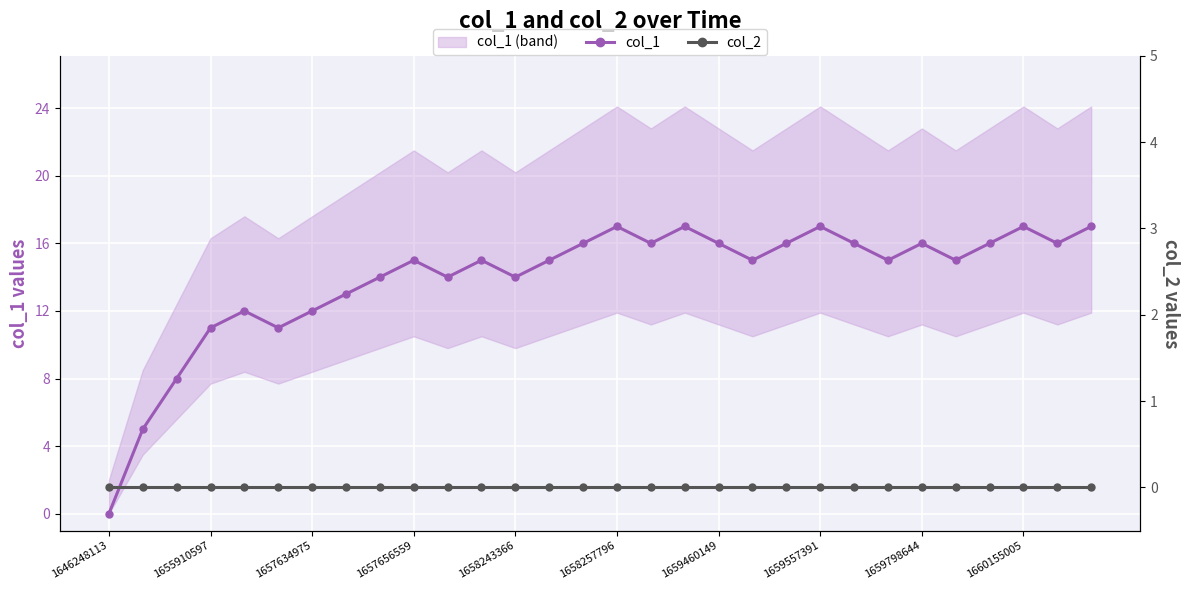

Count the number of categories in the chart.

30